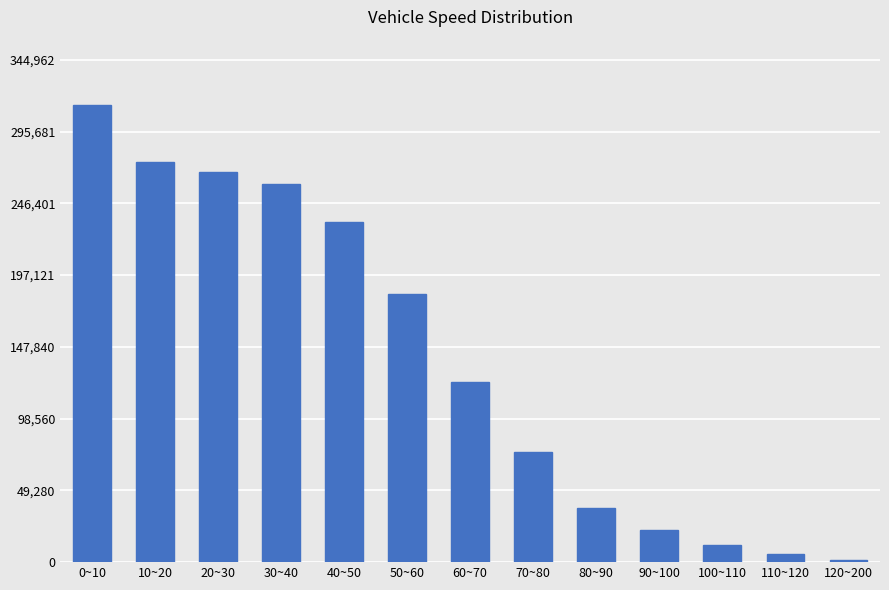

What is the ratio of the value at 20~30 to the value at 40~50?

1.1